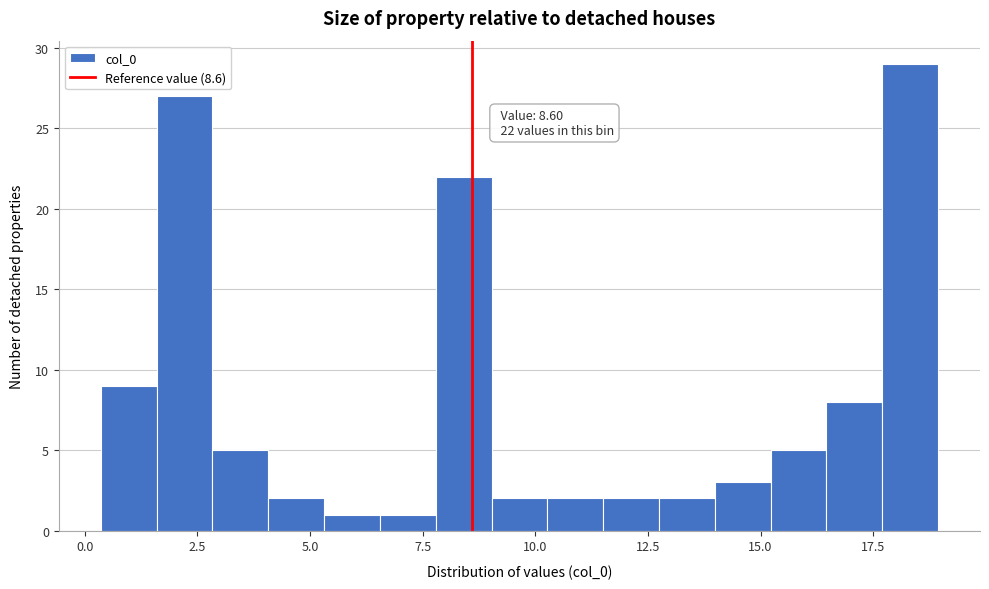

Around what value on the x-axis is the tallest bar? Give the approximate position of its centre, as read against the axis.

18.5